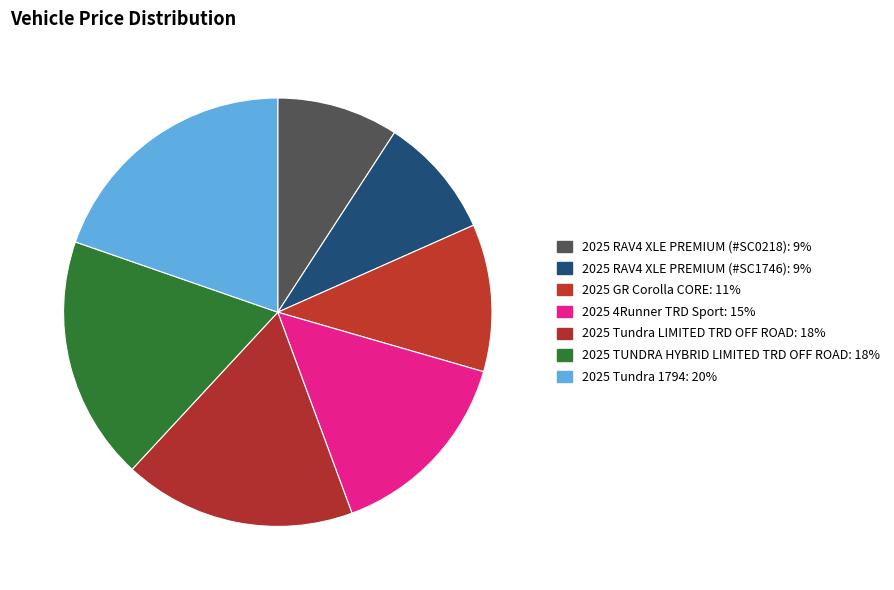

Count the number of slices in the pie.

7